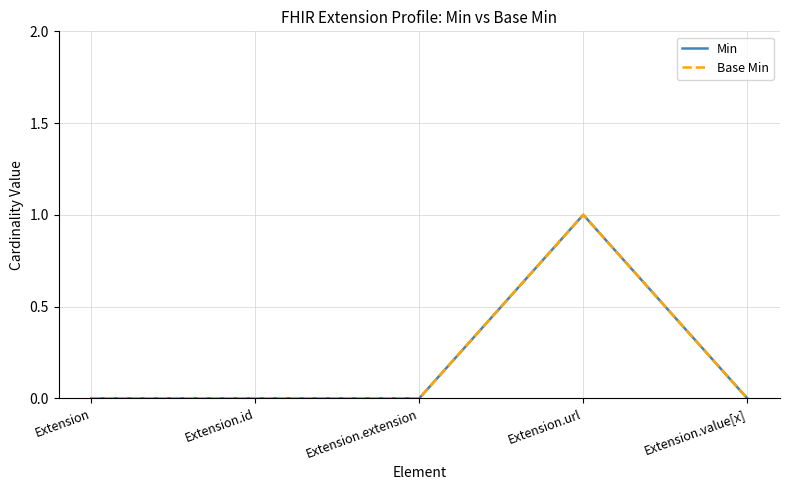

At which label is Base Min closest to 0?

Extension